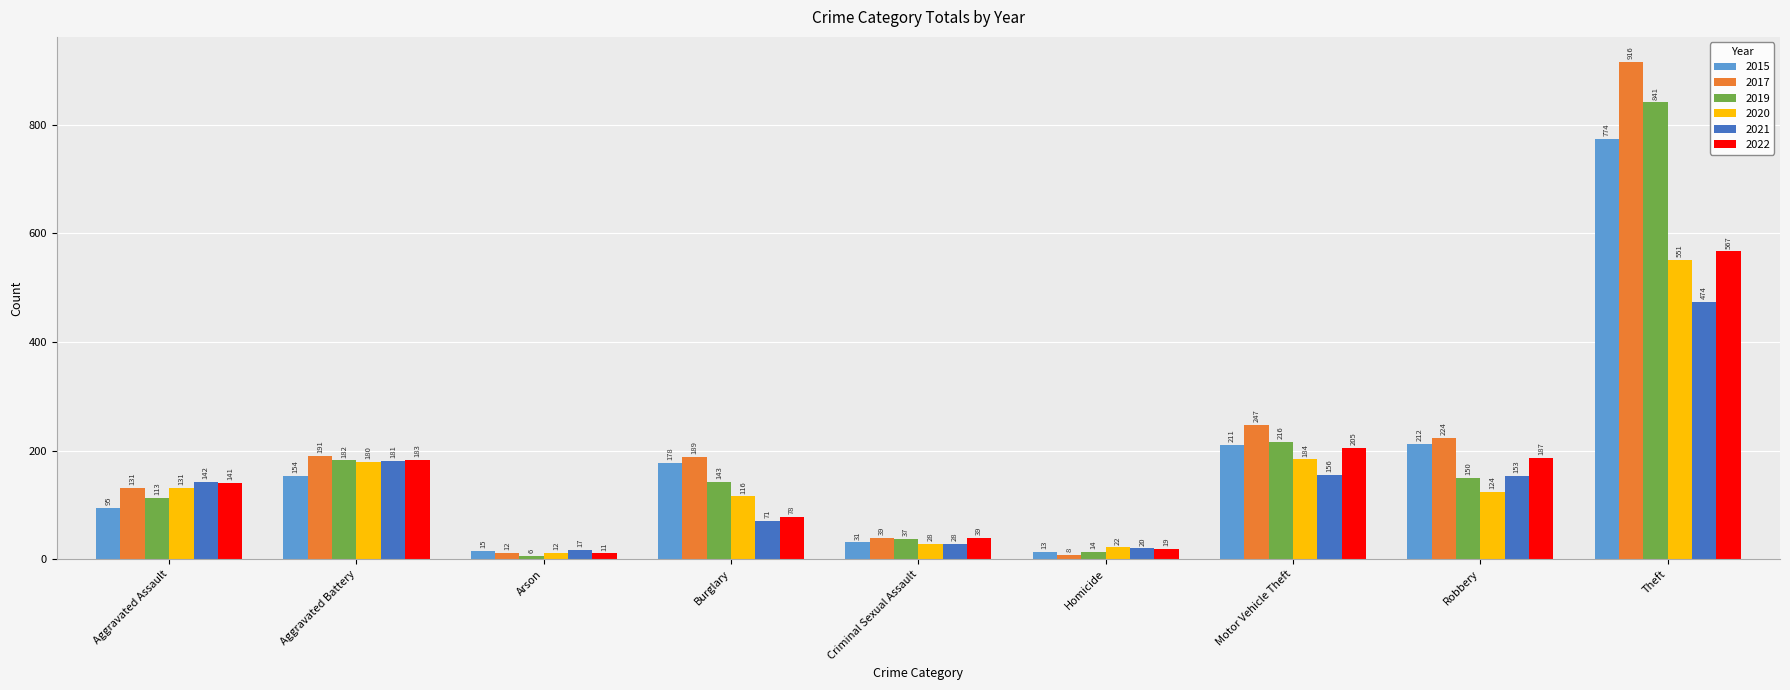

What is the difference between the second highest and second lowest values in the 2017 series?

235